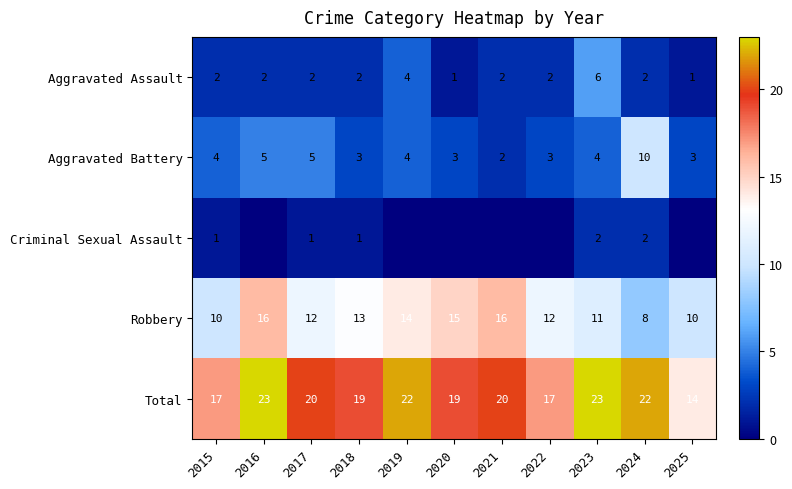

The value of Aggravated Assault at 2025 is 1. True or false?

True